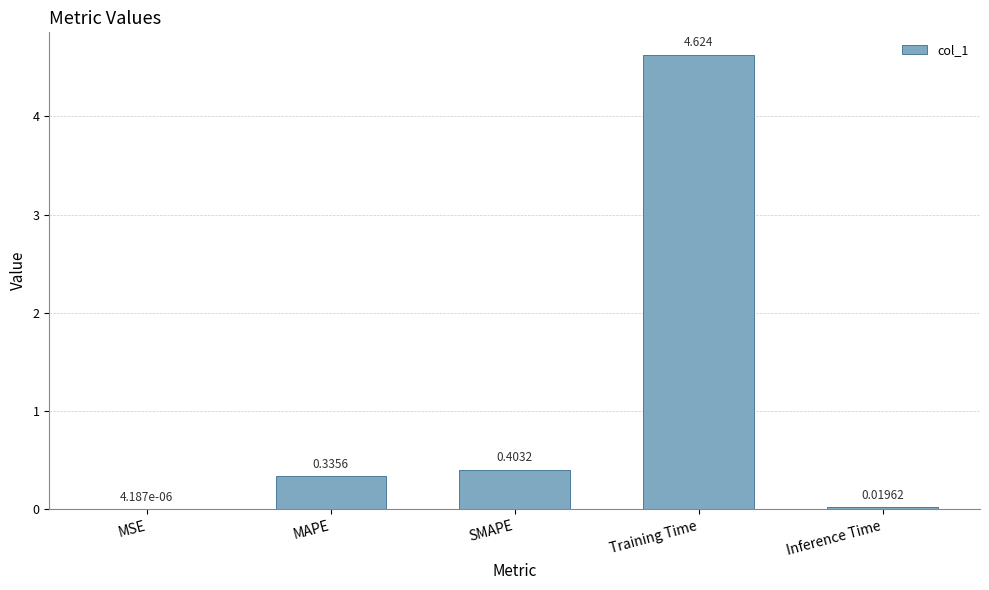

Which category has the highest value across all series?

Training Time